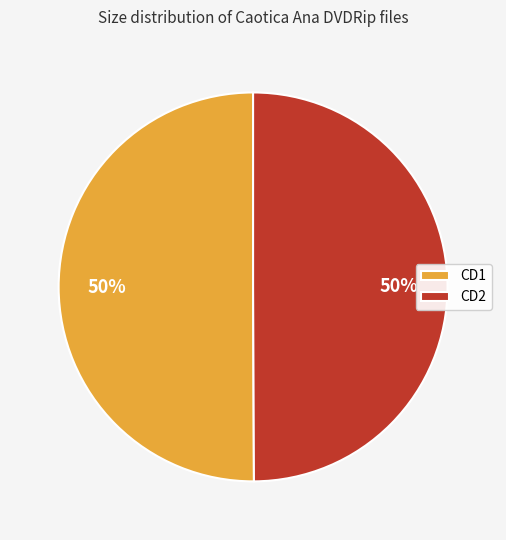

What is the ratio of the value at CD2 to the value at CD1?

1.0